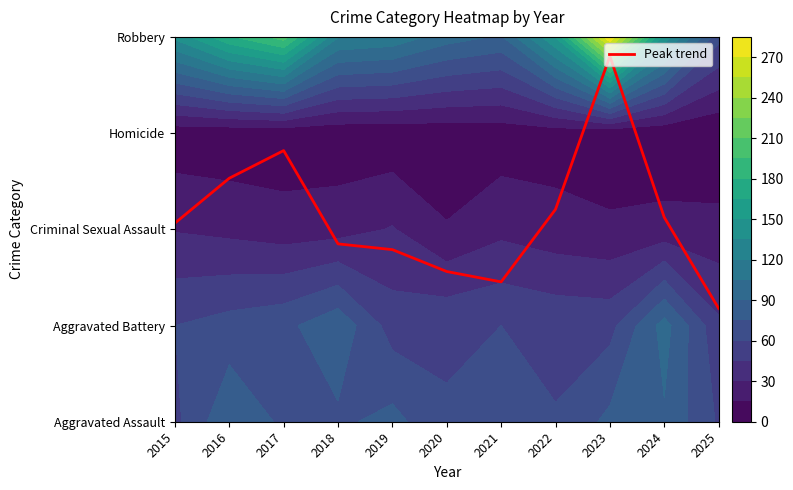

Where is the data nearest to the value 2?

2015